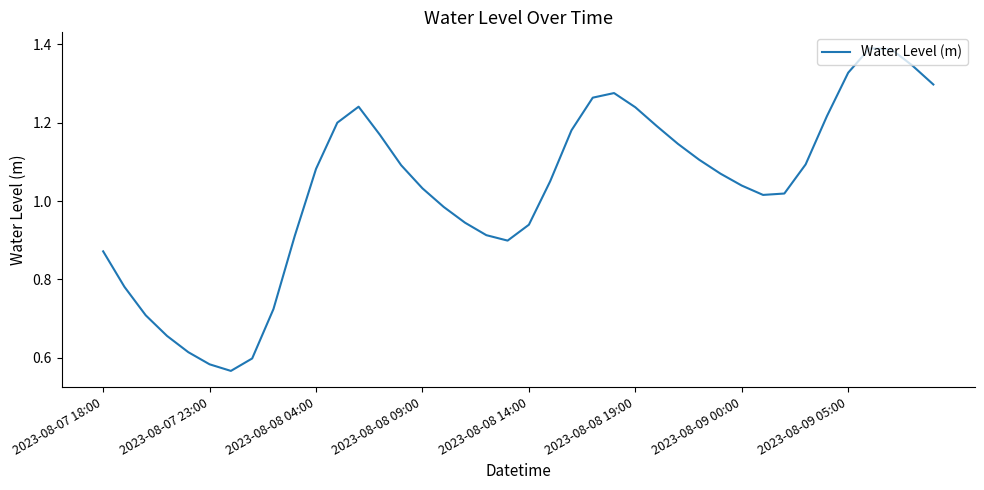

Count the number of values greater than 1.

25